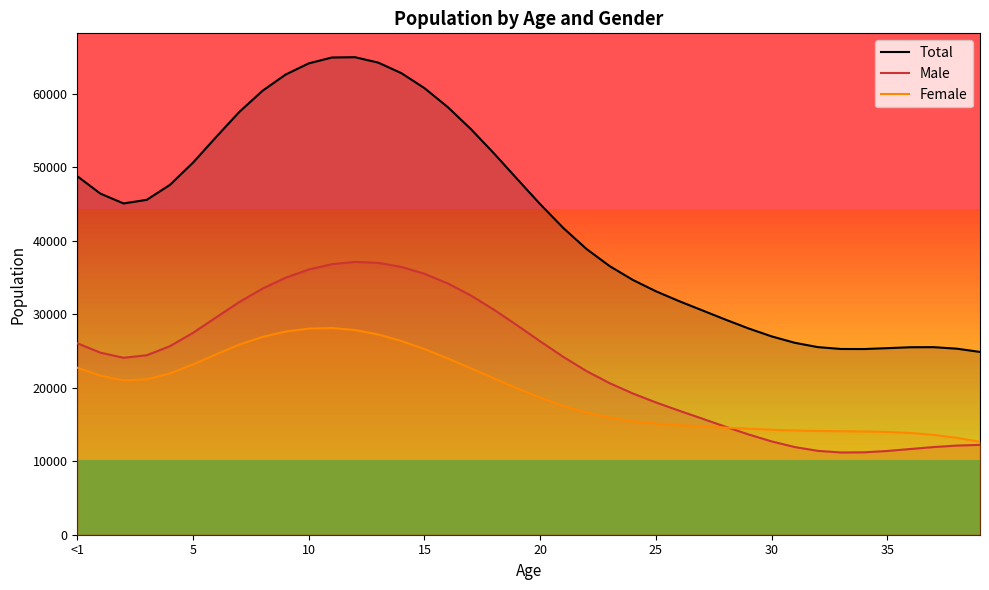

Which series has the widest spread of values?

Total